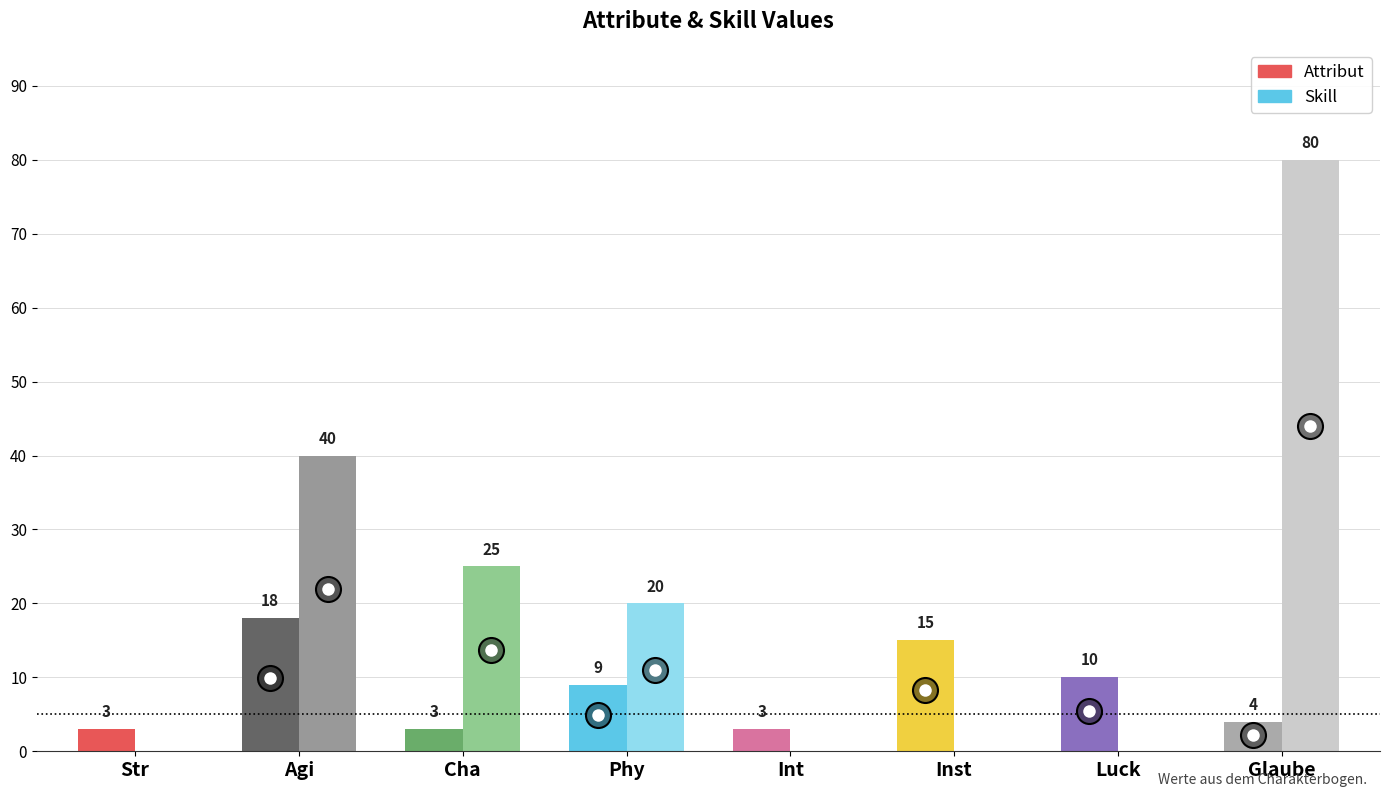

Rank the series at Luck from lowest to highest value.

Skill, Attribut